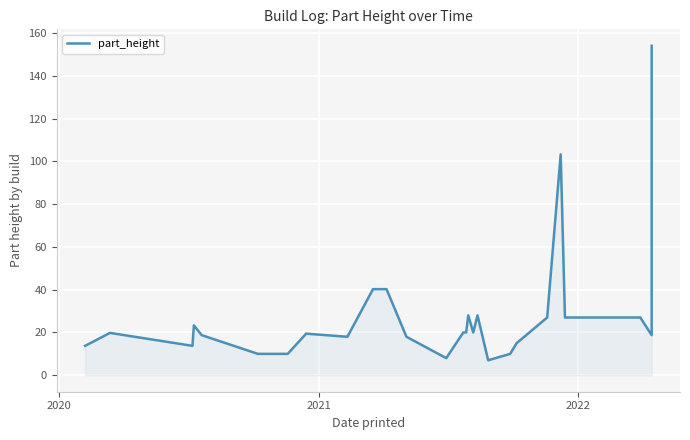

What is the difference between the maximum and minimum values?

147.0